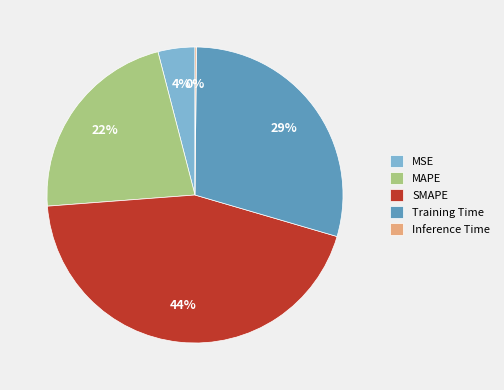

Which has a higher value, Training Time or MSE?

Training Time